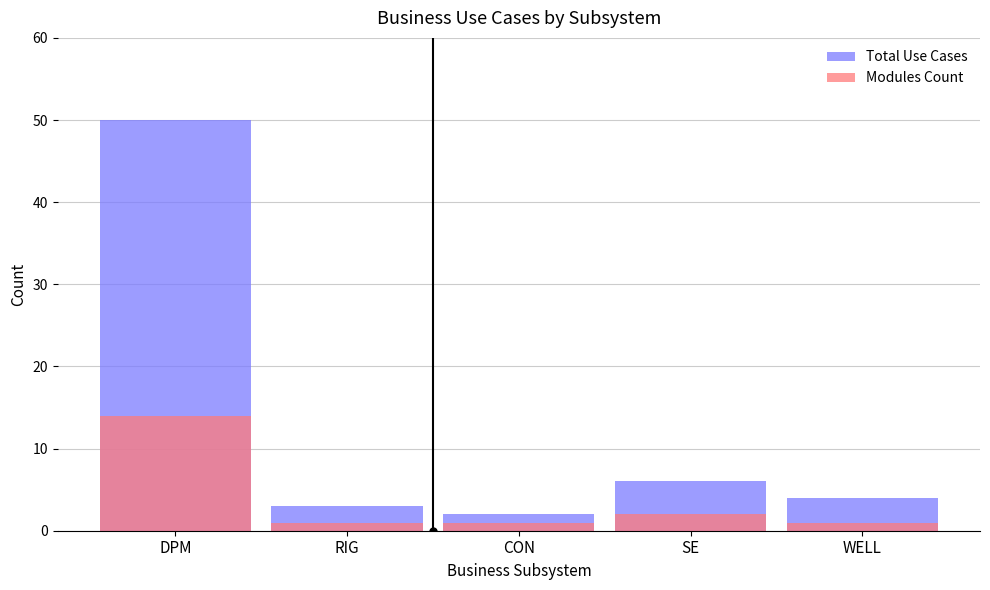

List the labels in order of Total Use Cases value, largest first.

DPM, SE, WELL, RIG, CON